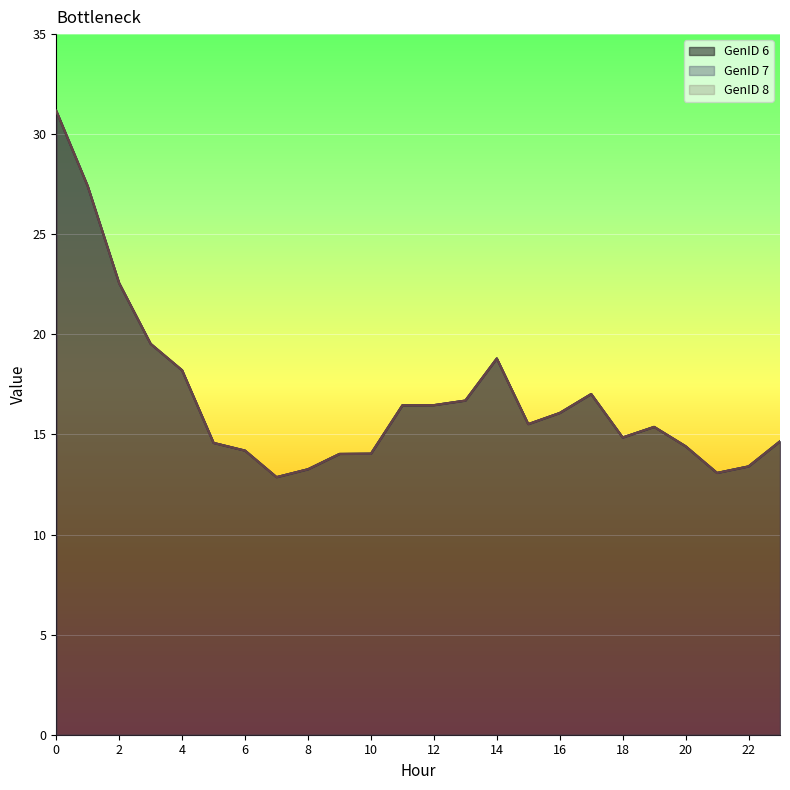

What are all the series names shown in the legend?

GenID 6, GenID 7, GenID 8